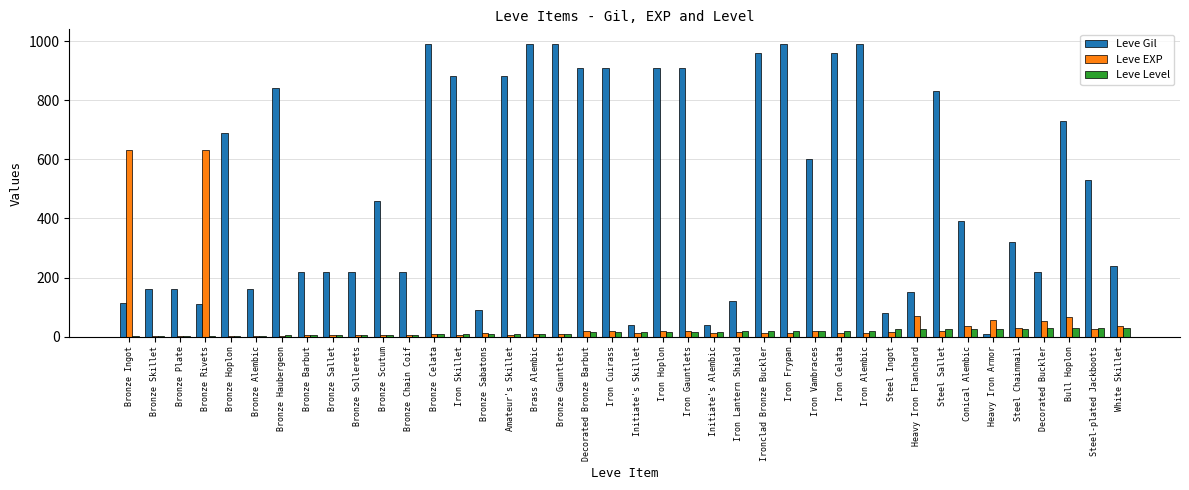

What is the sum of all Leve Gil values?

20235